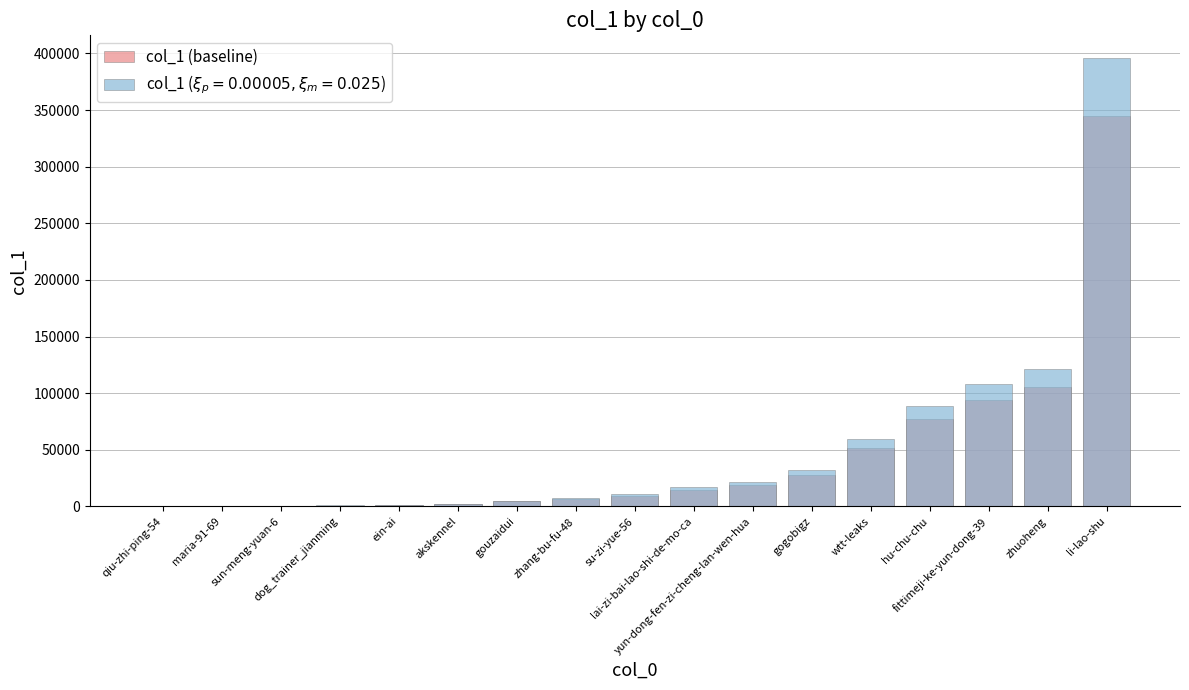

Rank the categories by value from lowest to highest.

qiu-zhi-ping-54, maria-91-69, sun-meng-yuan-6, dog_trainer_jianming, ein-ai, akskennel, gouzaidui, zhang-bu-fu-48, su-zi-yue-56, lai-zi-bai-lao-shi-de-mo-ca, yun-dong-fen-zi-cheng-lan-wen-hua, gogobigz, wtt-leaks, hu-chu-chu, fittimeji-ke-yun-dong-39, zhuoheng, li-lao-shu